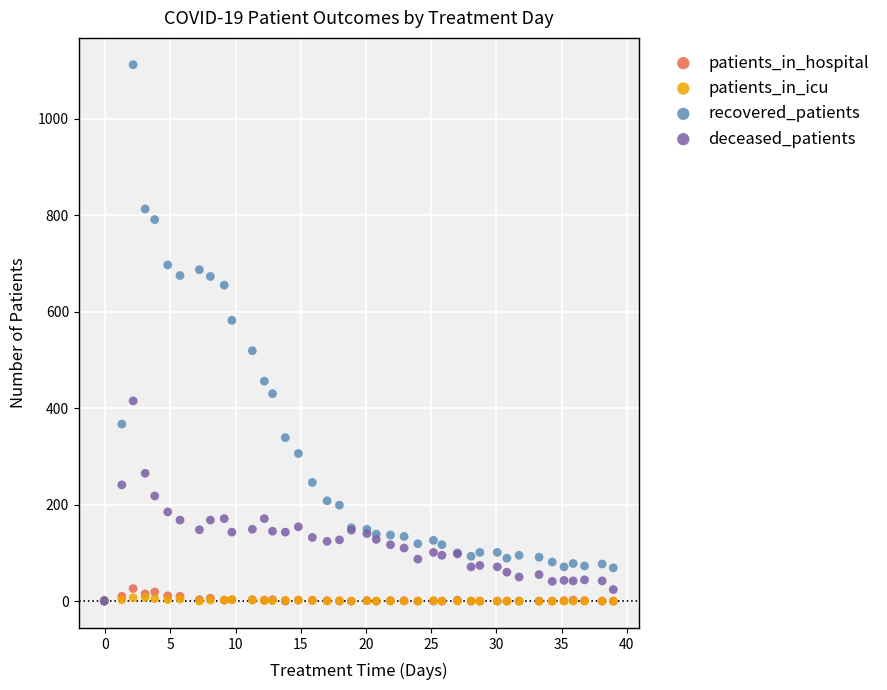

Which series has the widest spread of Y values?

recovered_patients